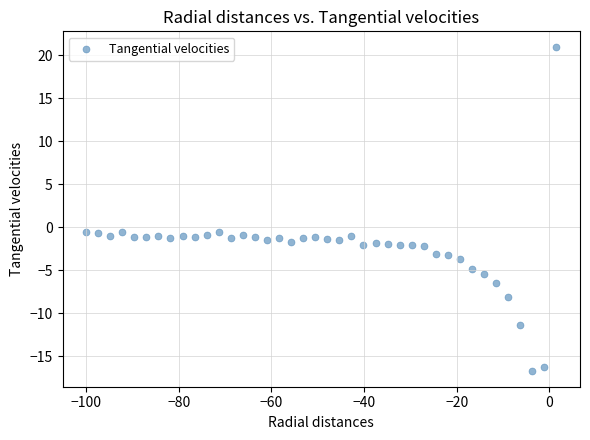

What is the range of X values (max minus min)?

101.5